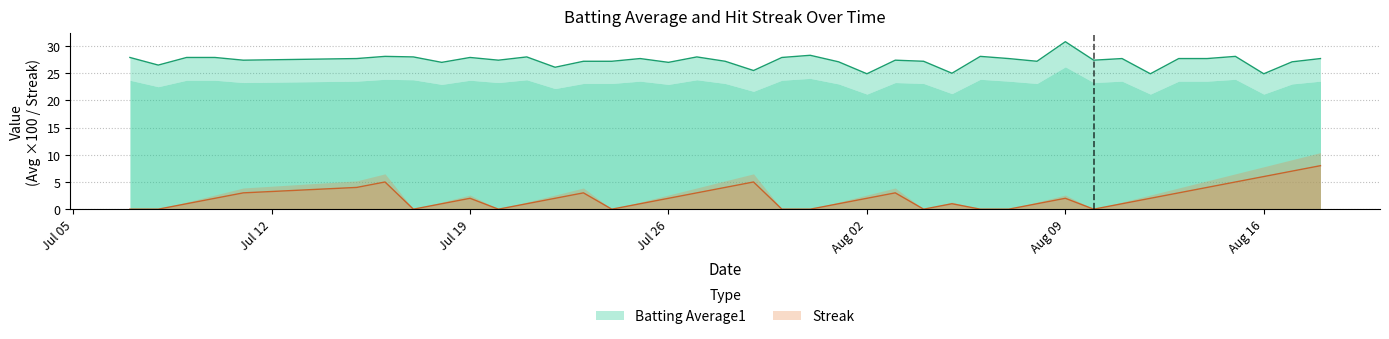

Is the value of Streak at 20 greater than the value of Batting Average1 at 28?

No